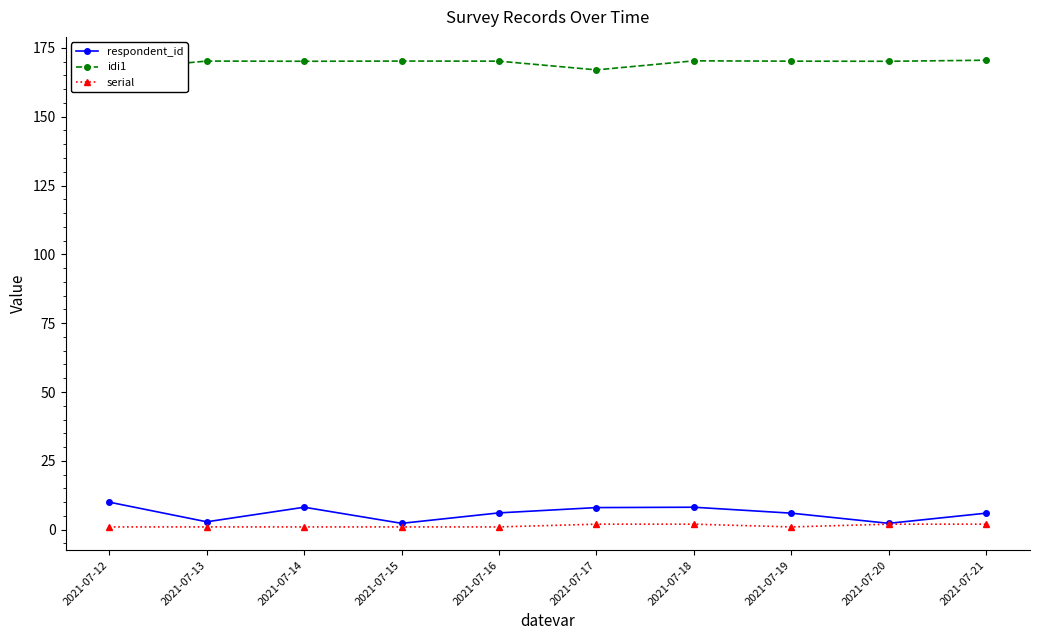

Reading right to left, transcribe all the data shown in this chart.

respondent_id: 6.0	2.3	6.0	8.2	8.0	6.1	2.3	8.2	2.9	10.0
idi1: 170.5	170.1	170.2	170.3	167.0	170.2	170.2	170.1	170.2	167.0
serial: 2.0	2.0	1.0	2.0	2.0	1.0	1.0	1.0	1.0	1.0